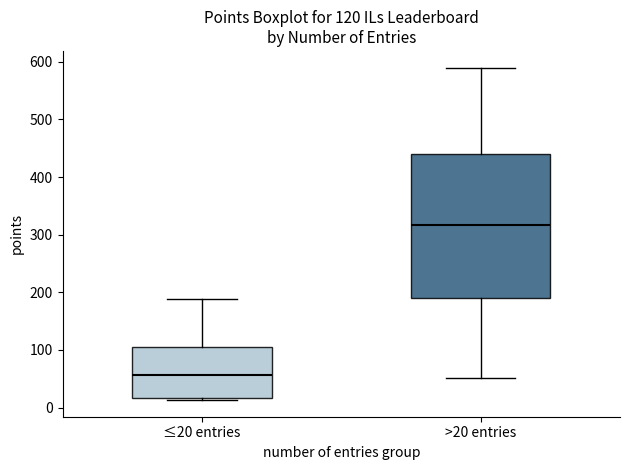

Comparing the boxes themselves (not the whiskers), which one is the tallest?

>20 entries